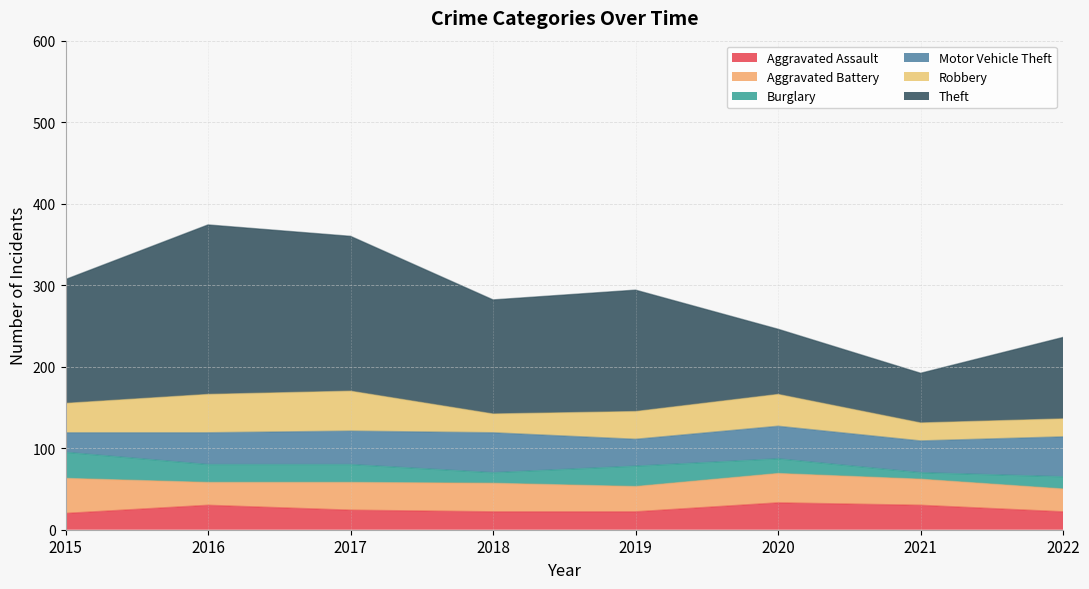

What is the highest value of the Aggravated Battery series?

43